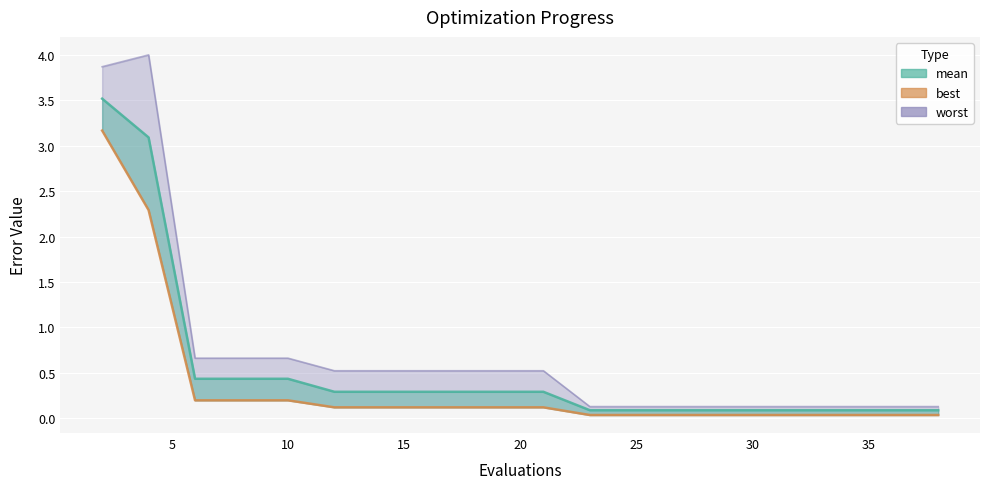

What is the sum of all mean values?

10.5